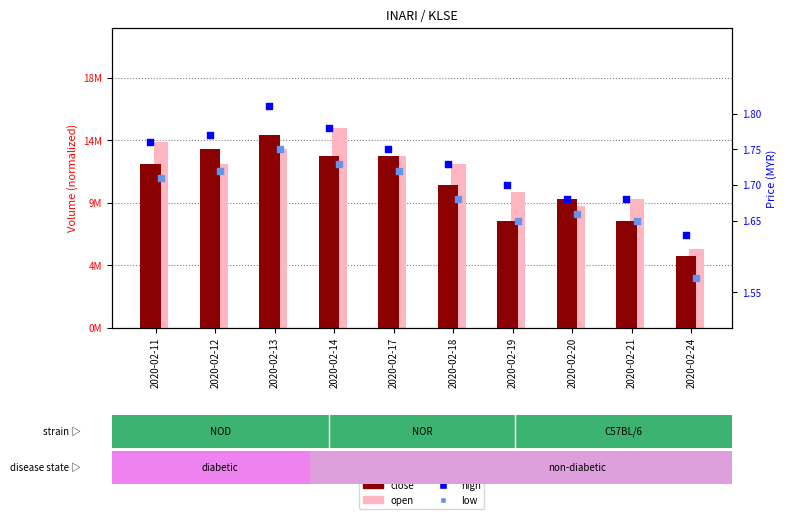

Is the value of high at 2020-02-12 greater than the value of close at 2020-02-13?

No